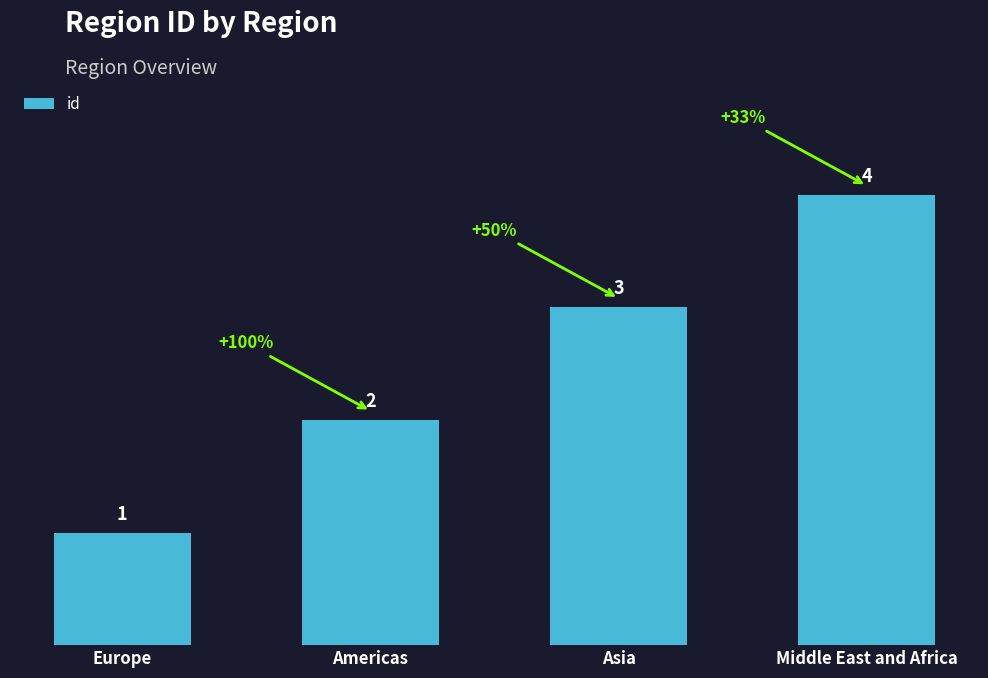

List the labels in order of value, smallest first.

Europe, Americas, Asia, Middle East and Africa